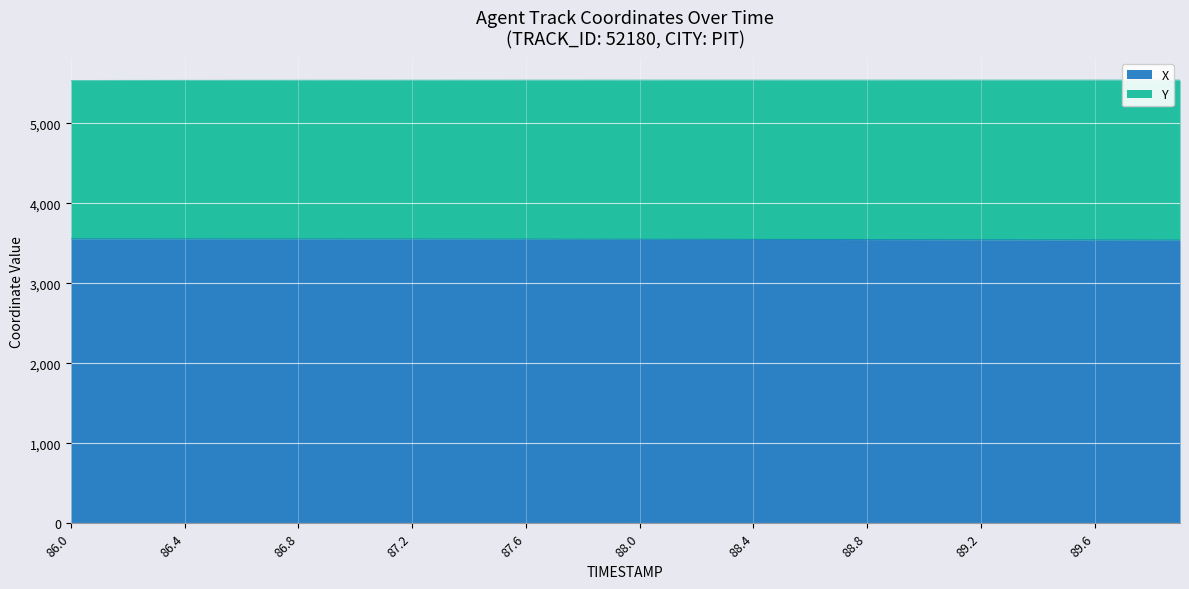

The value of X at 88.0 is 3551.7. True or false?

True